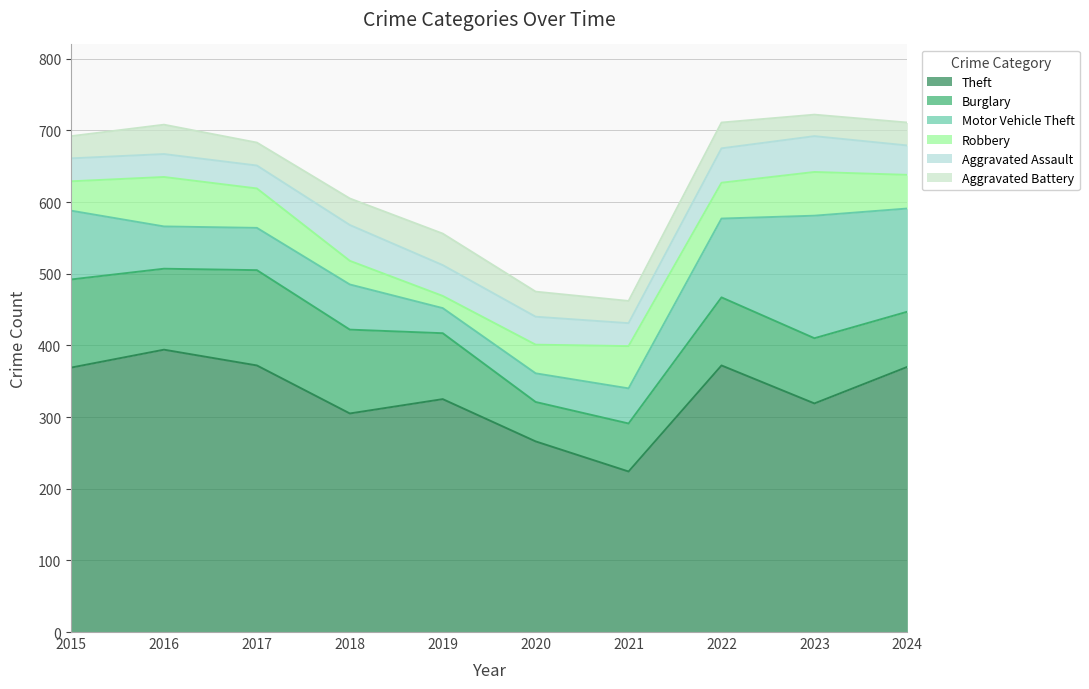

What is the difference between the second highest and minimum values in the Theft series?

148